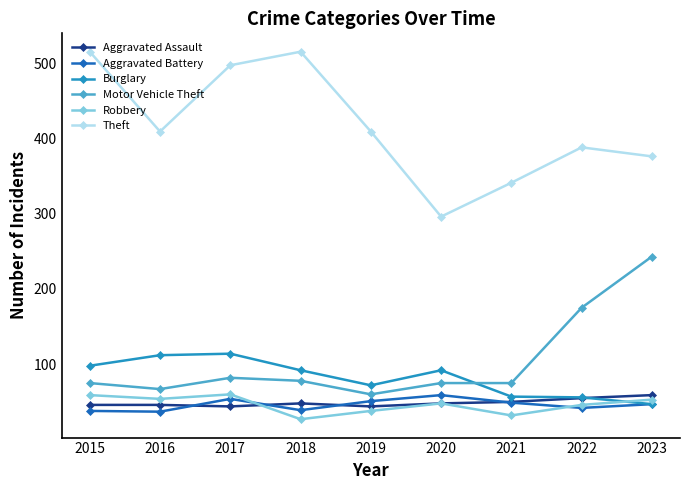

Which series changed the most between 2021 and 2023?

Motor Vehicle Theft